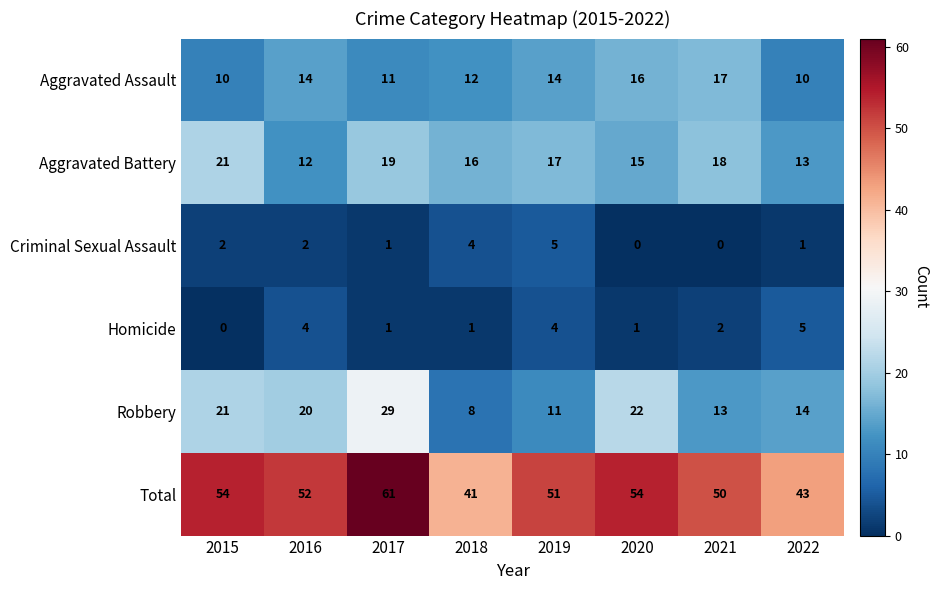

What is the approximate value of Homicide at 2022?

5